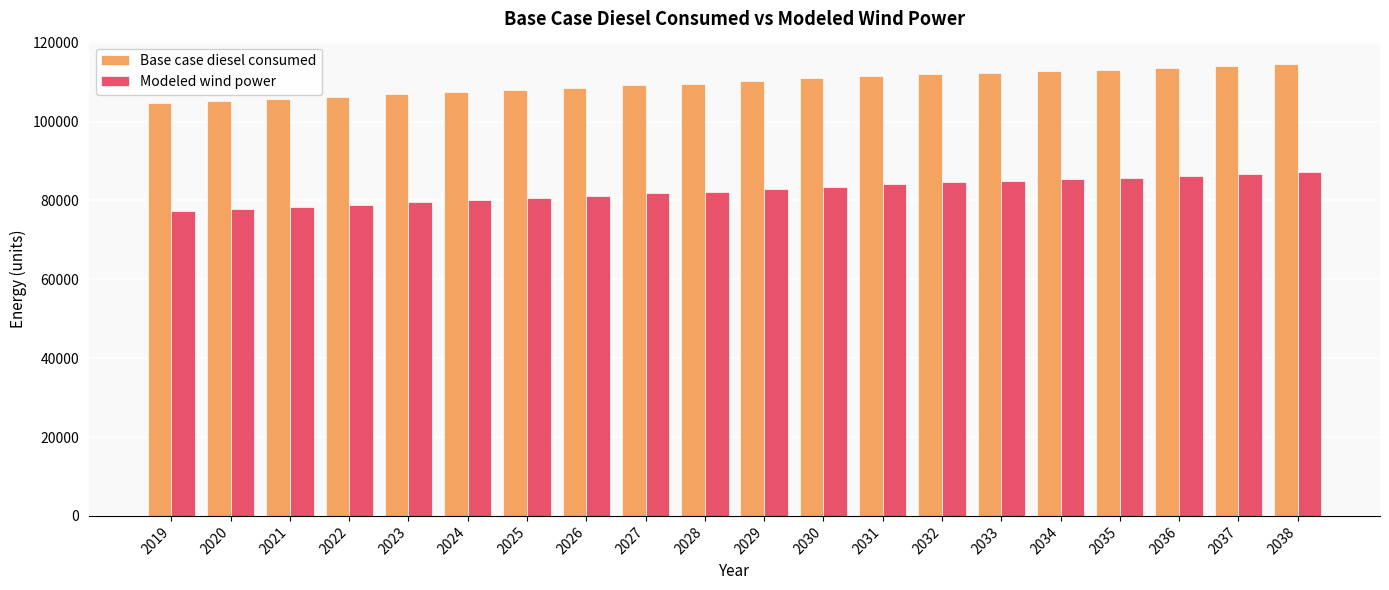

What is the value of the Base case diesel consumed bar at the 10th from the left?

109650.6